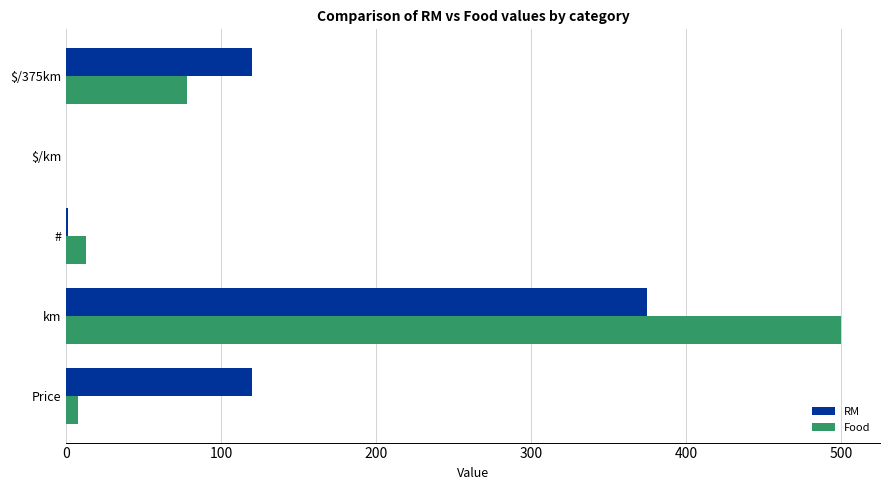

At which label is Food closest to 250?

$/375km